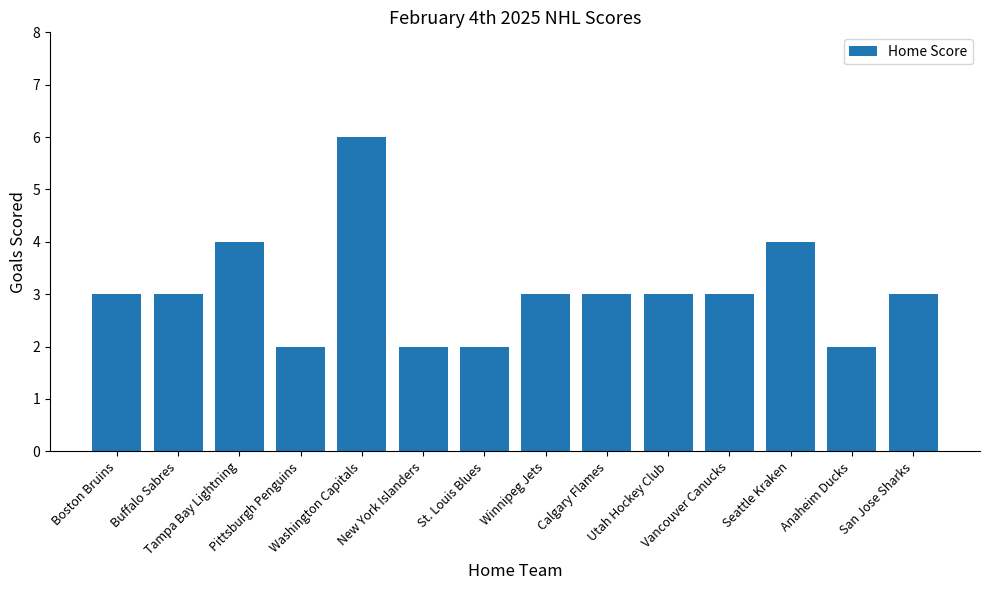

How many values are between 2 and 3?

11